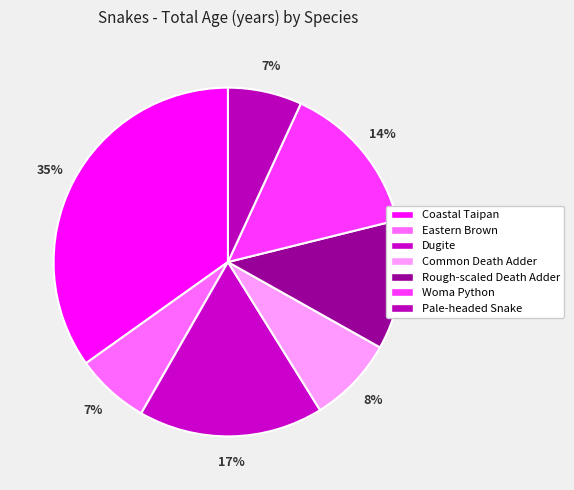

Count the number of slices in the pie.

7